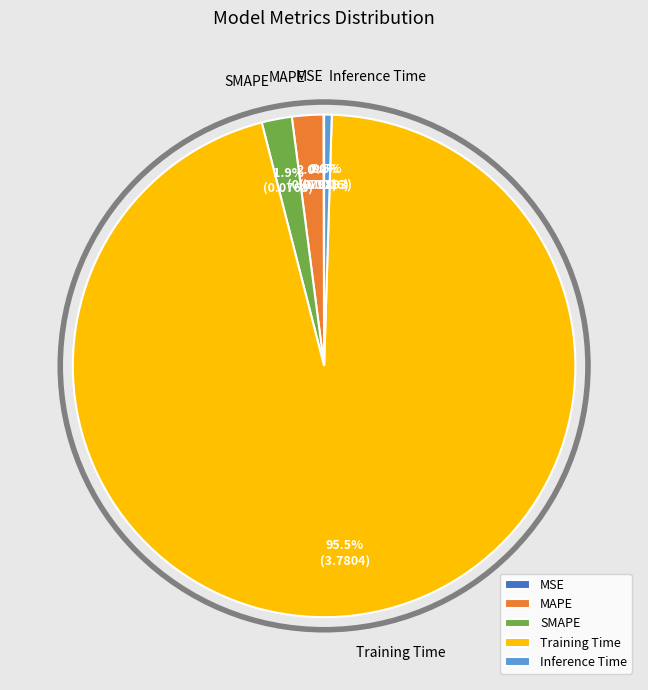

Is there any slice that represents more than half of the pie?

Yes